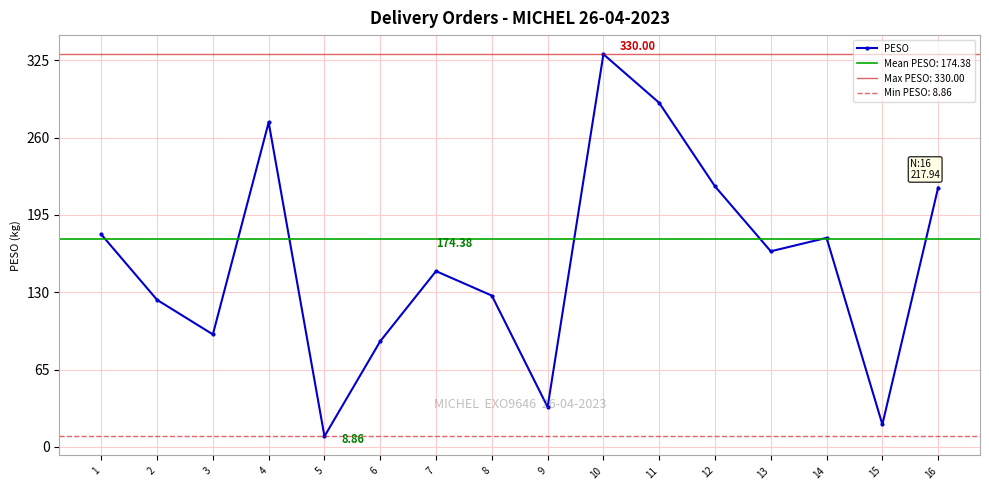

The value at 11 is 22.2. True or false?

True